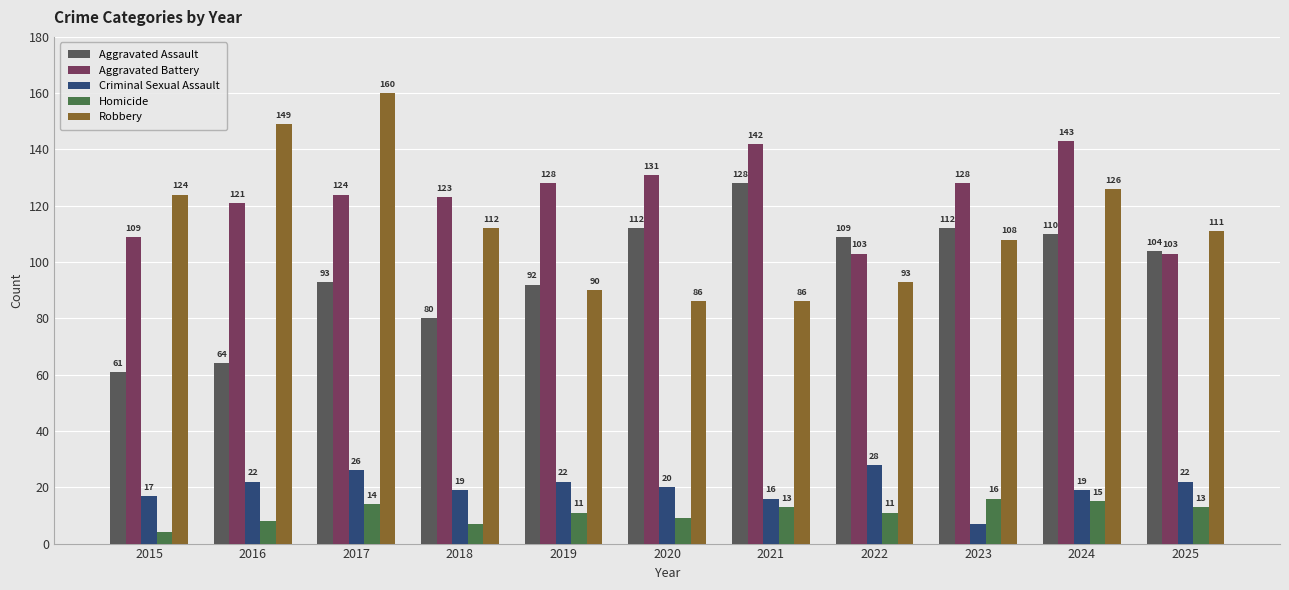

How many groups of bars are there?

11